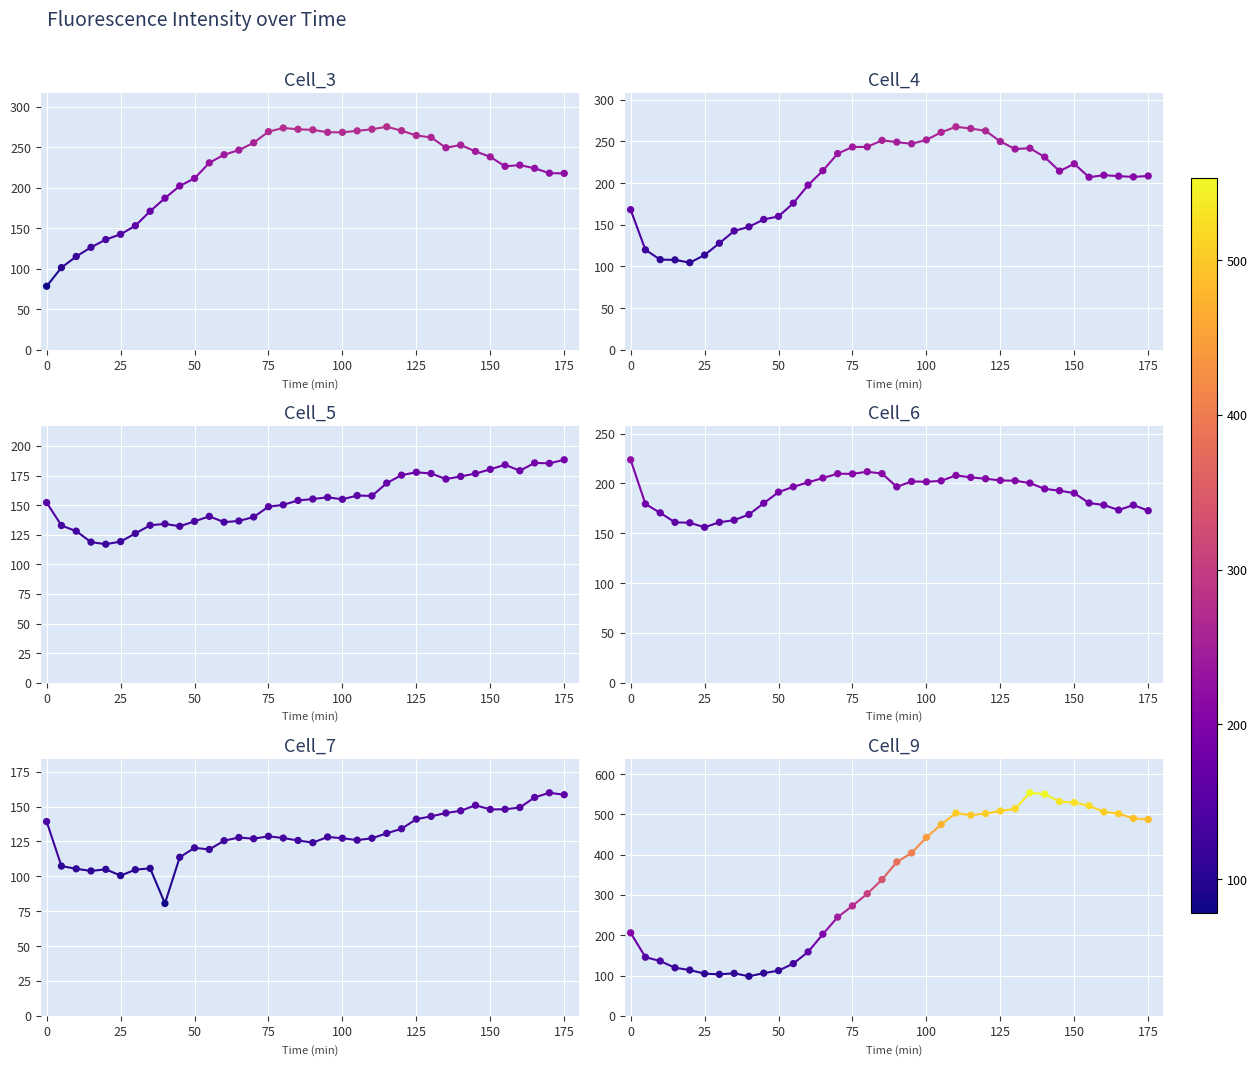

Which series has the largest total across all categories?

Cell_9